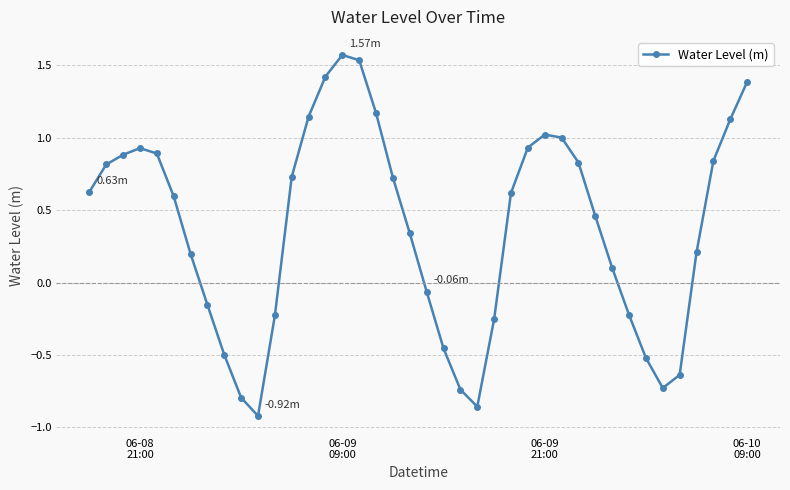

True or false: the data has more than 0 interior local peaks.

True